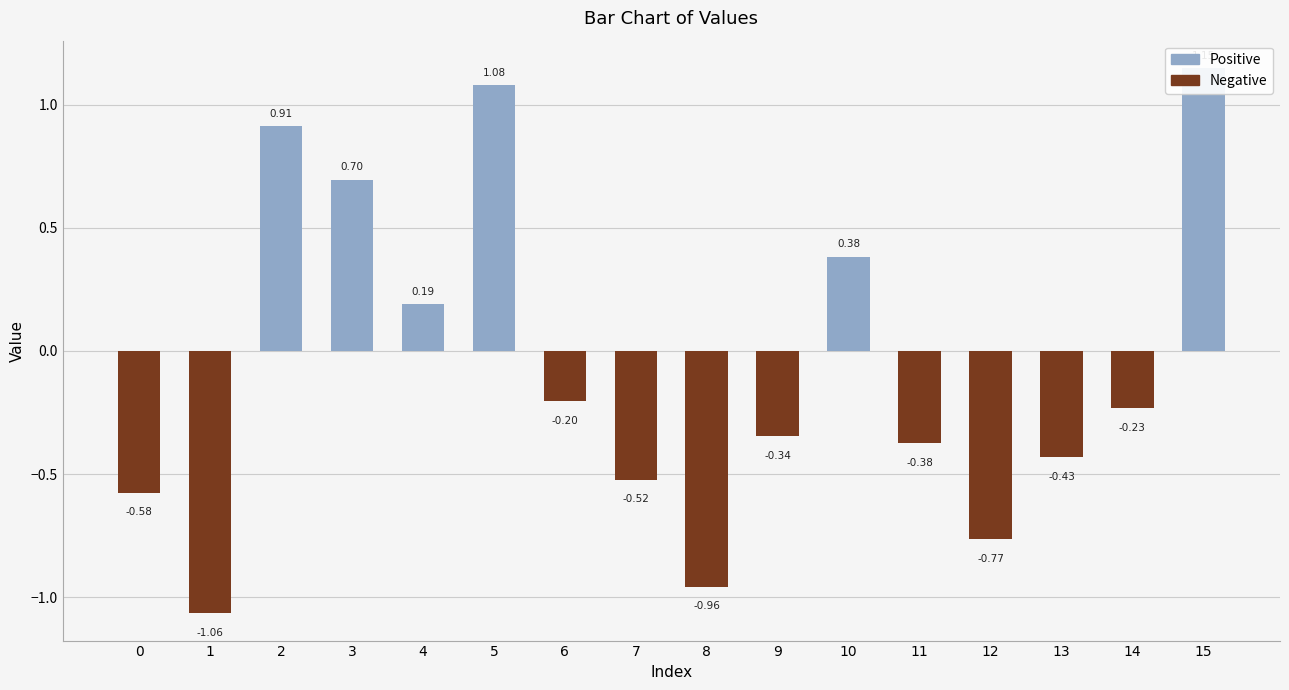

Does the chart contain stacked bars?

No